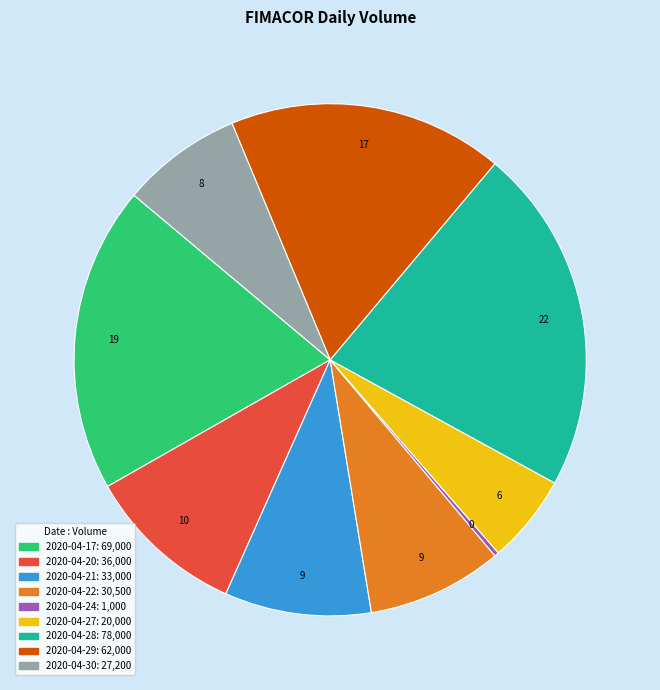

Between 2020-04-17 and 2020-04-24, which is larger?

2020-04-17